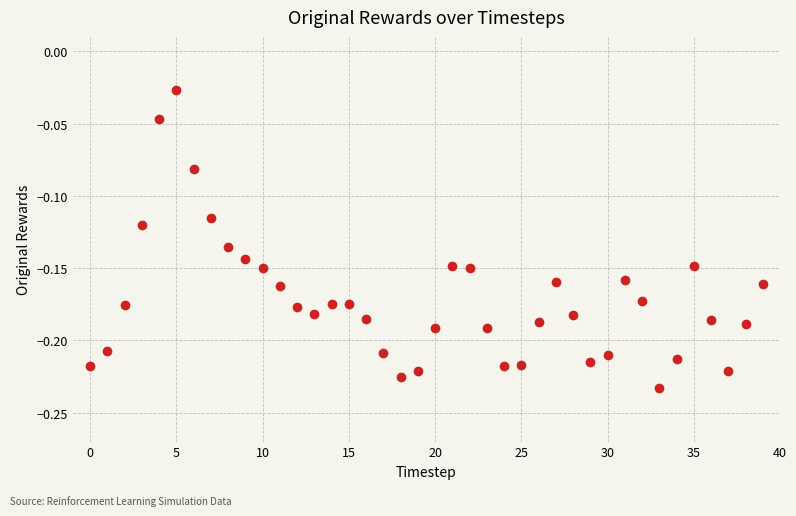

How many data points are displayed?

40